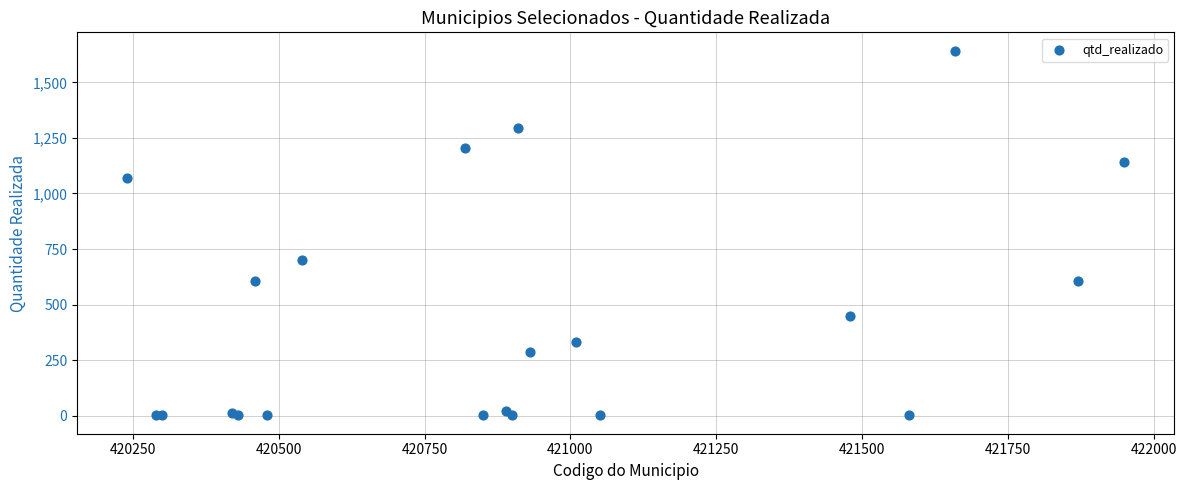

What Y value in the scatter plot is closest to 822?

699